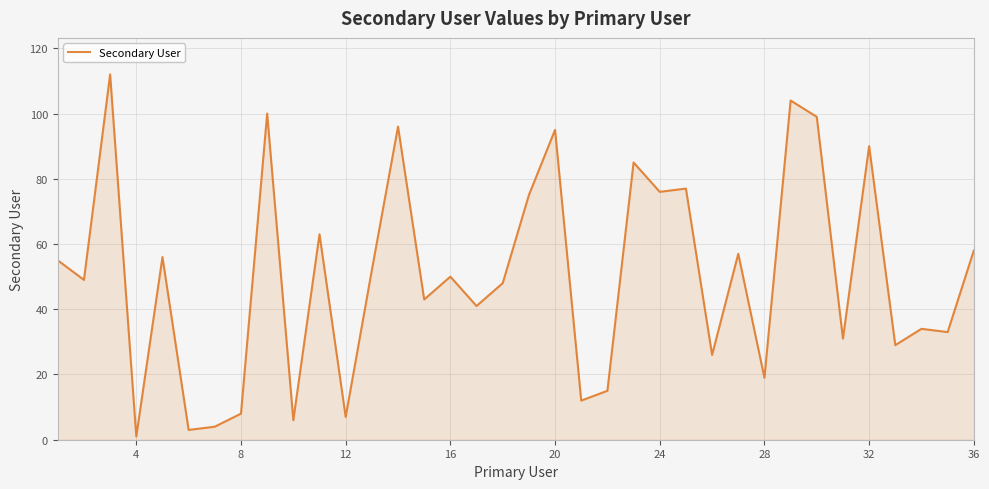

What is the greatest value displayed?

112